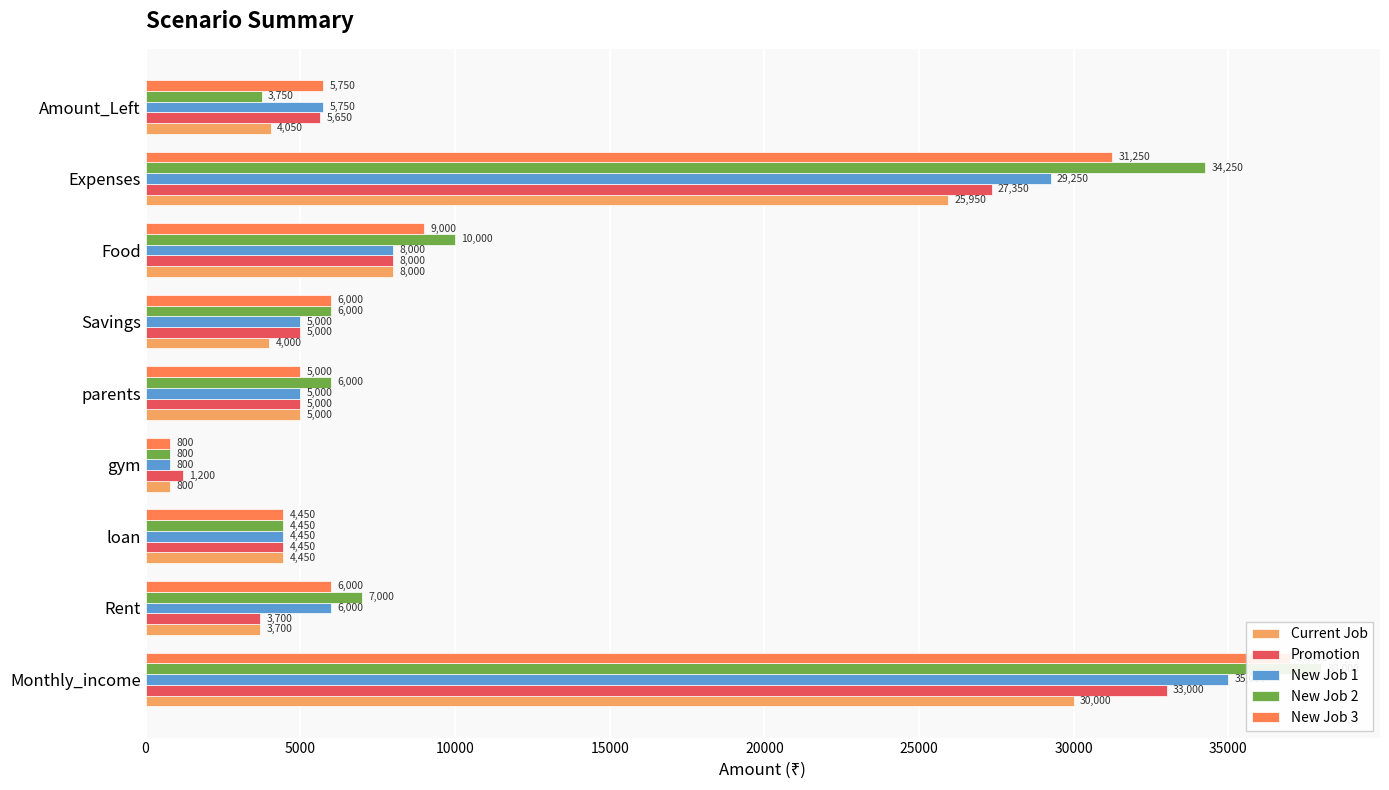

How many bars are there in each group?

5